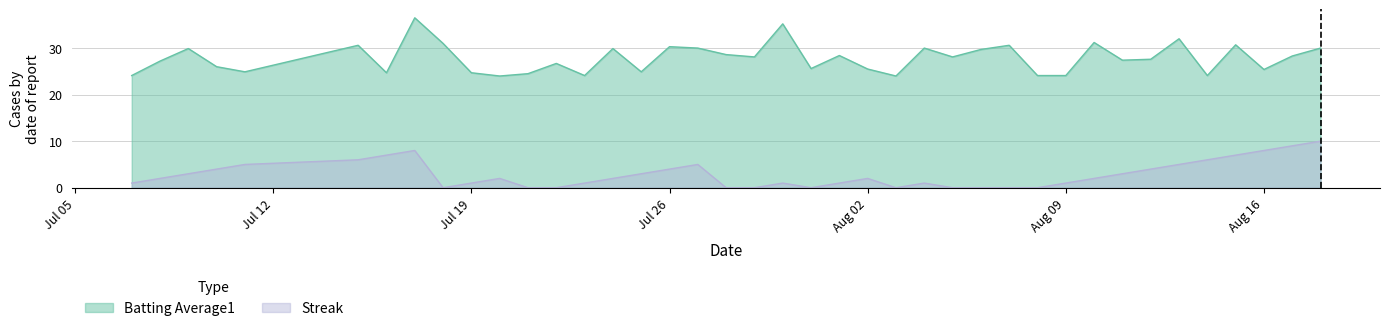

Between 2010-07-25 and 2010-08-03, which series saw the biggest shift?

Streak